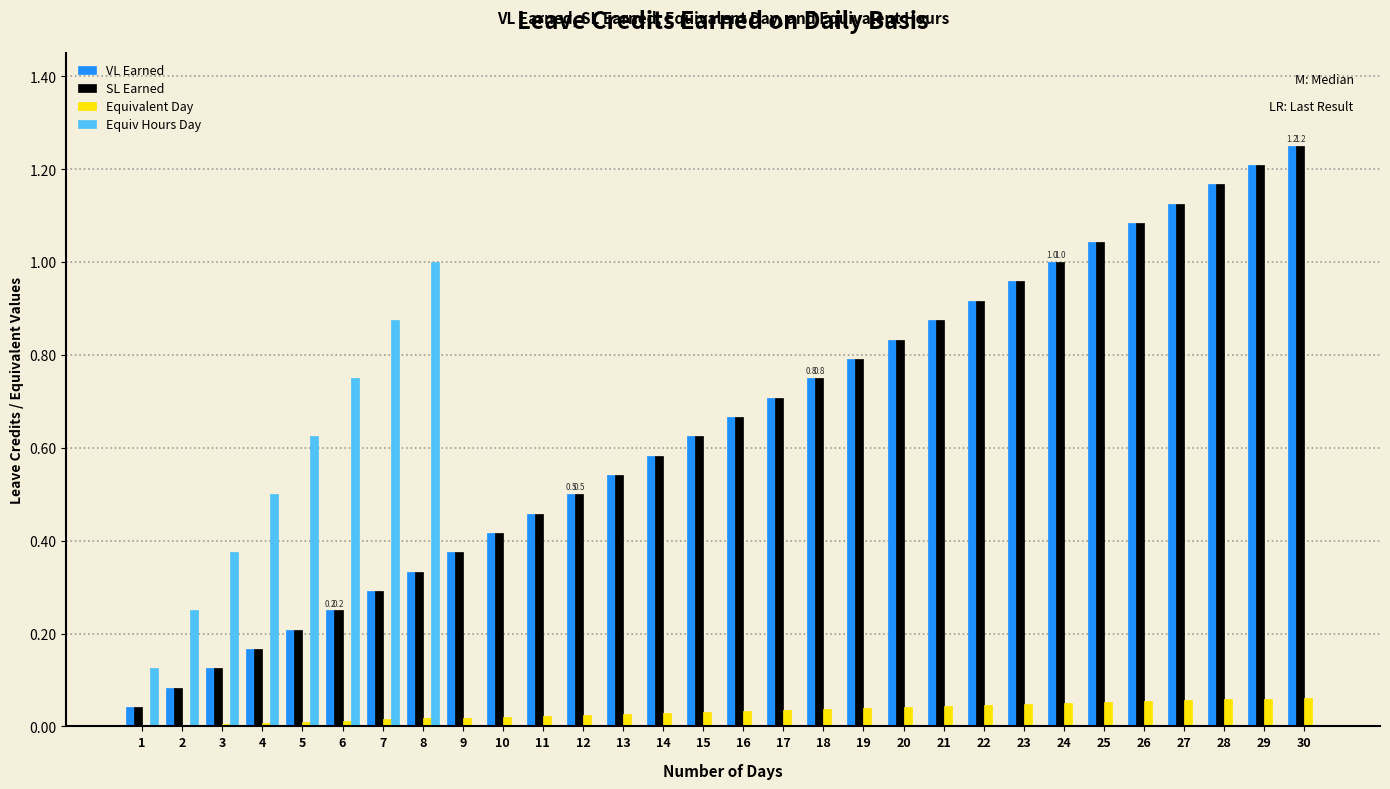

At which category does the chart reach its peak across all series?

30